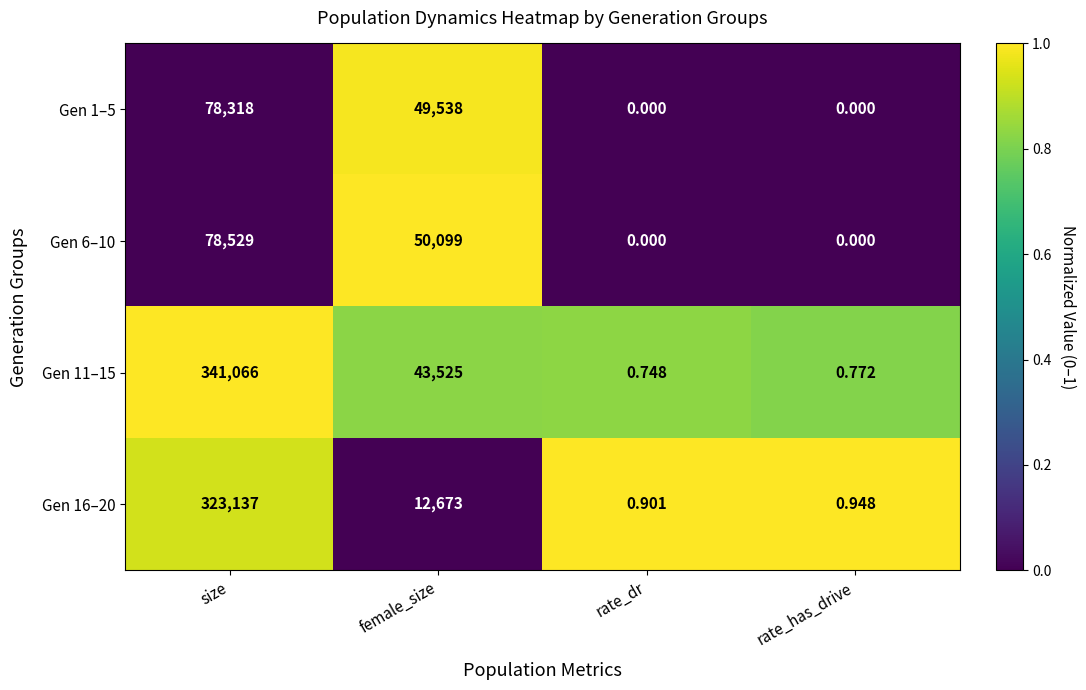

How many positive values does the Gen 1–5 series have?

2